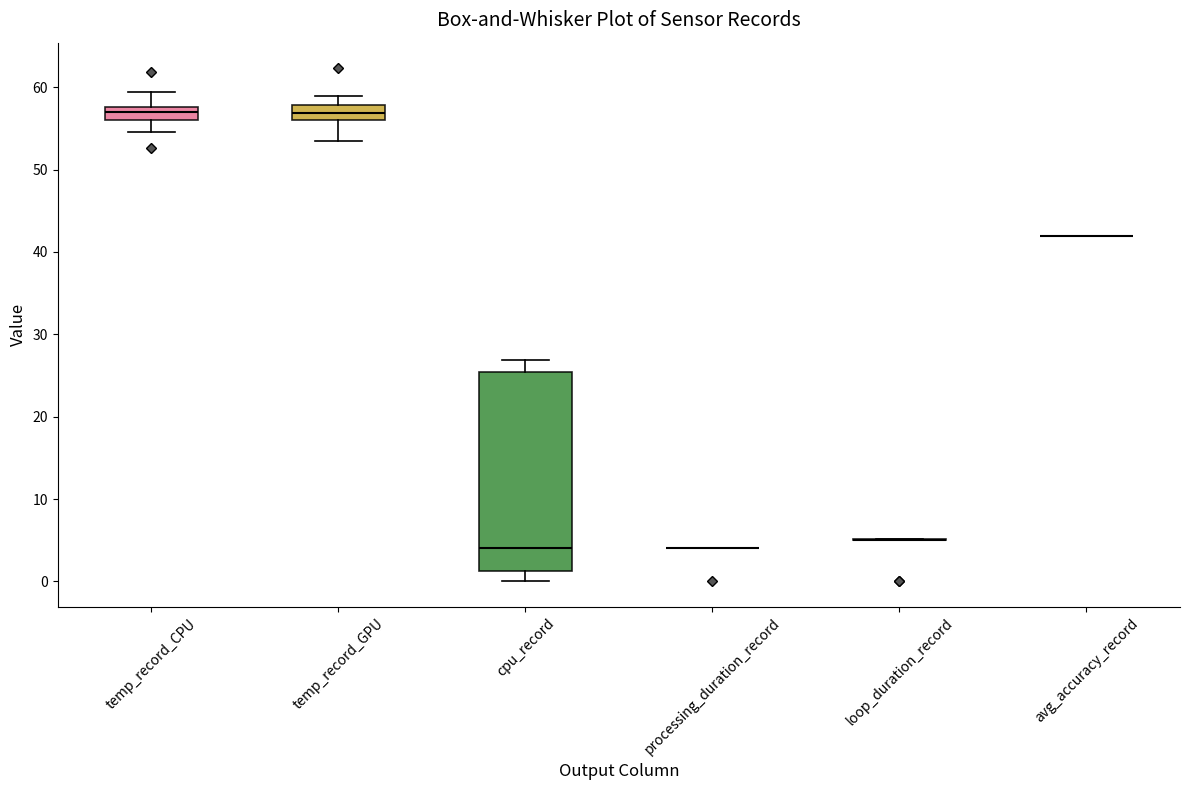

Where does the median line of the box for cpu_record sit on the y-axis? The values are not printed on the chart, so give them approximately, as read against the axis.

4